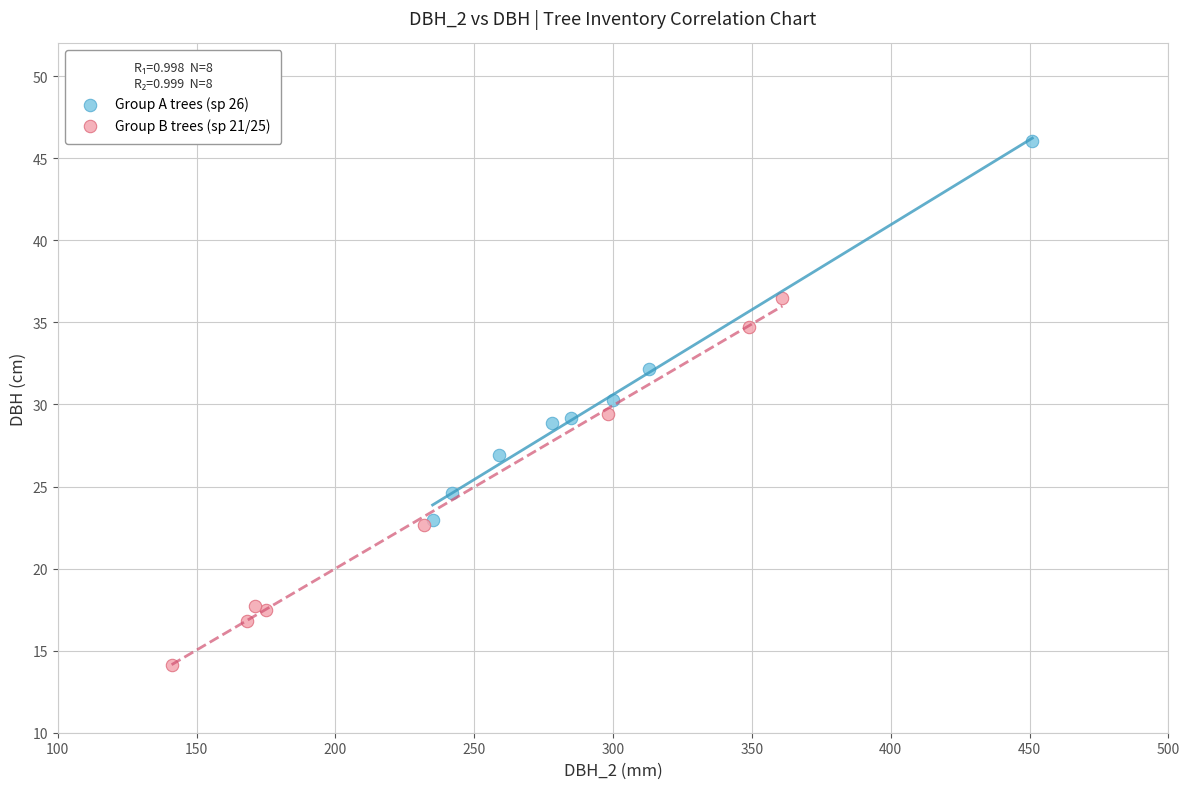

Which series reaches the minimum Y coordinate?

Group B trees (sp 21/25)